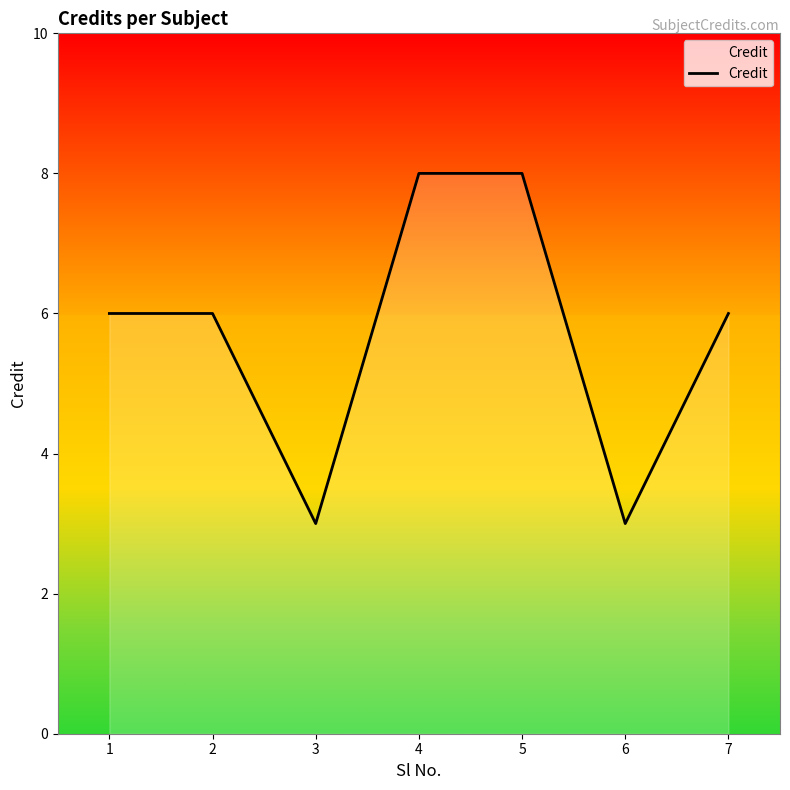

Reading left to right, what are all the values shown in this chart?

1=6	2=6	3=3	4=8	5=8	6=3	7=6